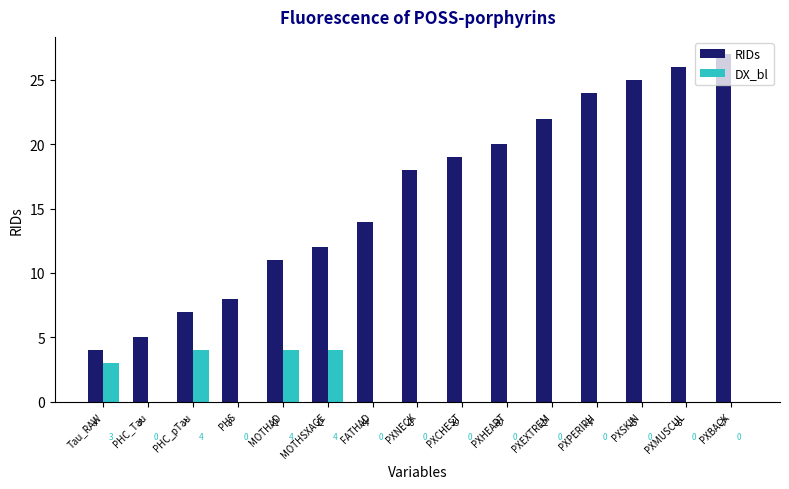

What is the difference between the RIDs values at PXSKIN and PXNECK?

7